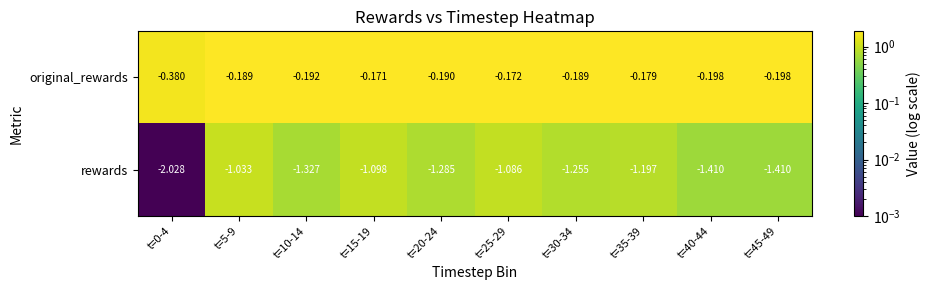

Which series has the largest total across all categories?

original_rewards